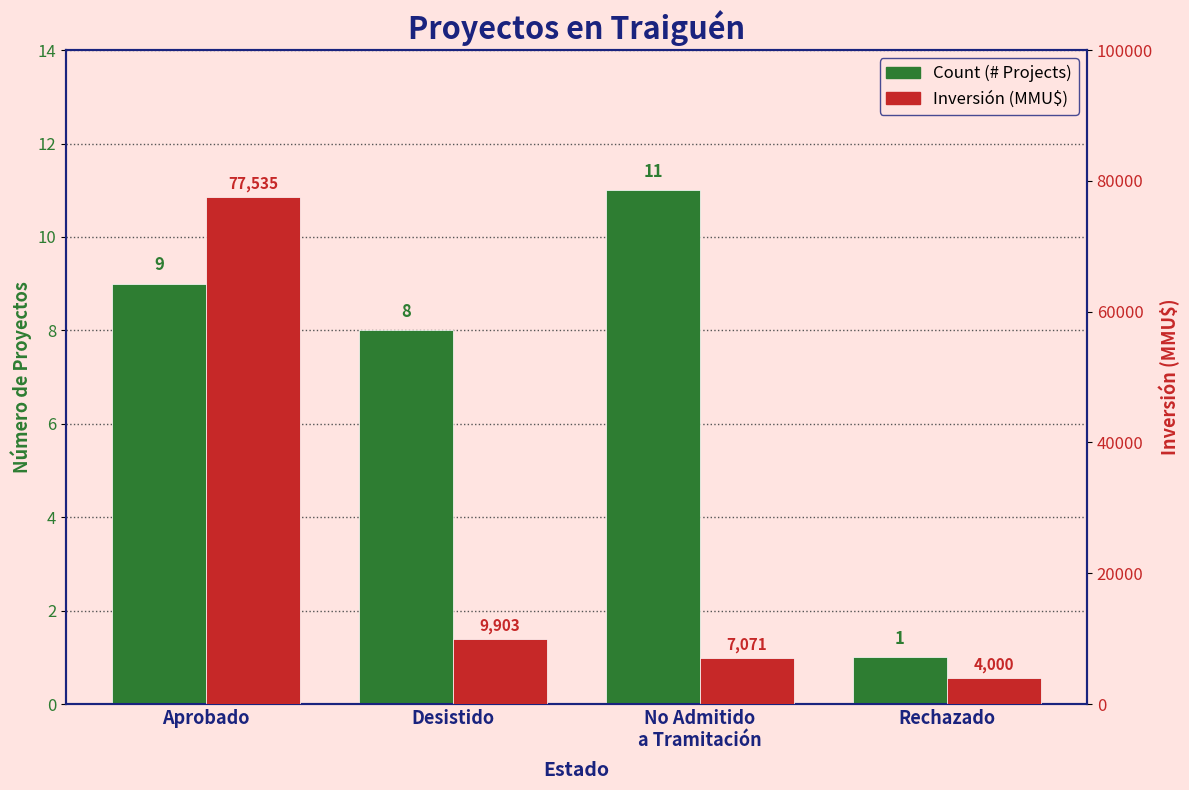

How many values in the Inversión (MMU$) series are below 9903?

2